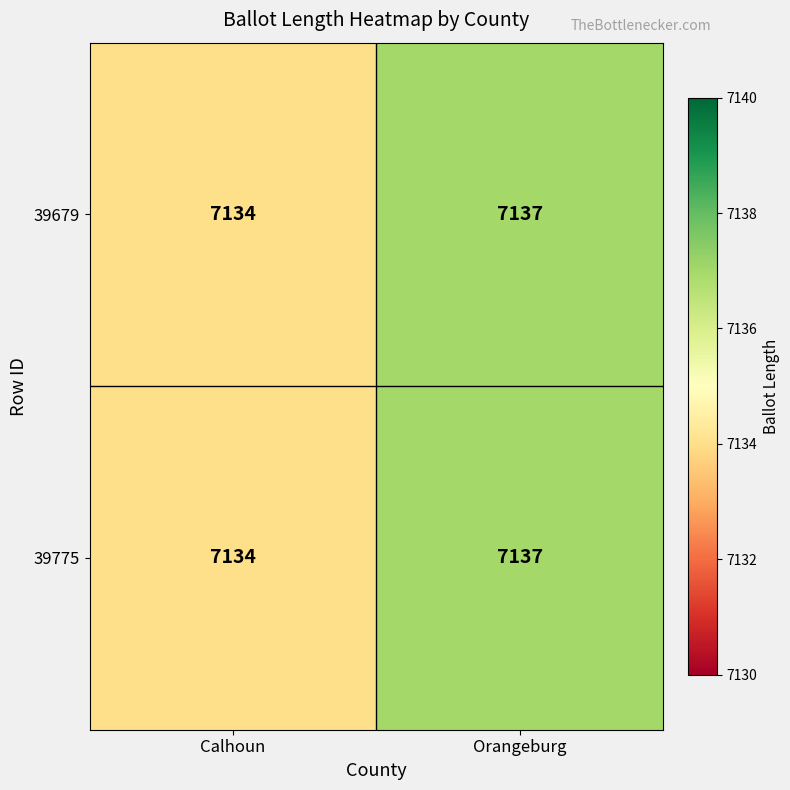

What is the smallest value displayed?

7134